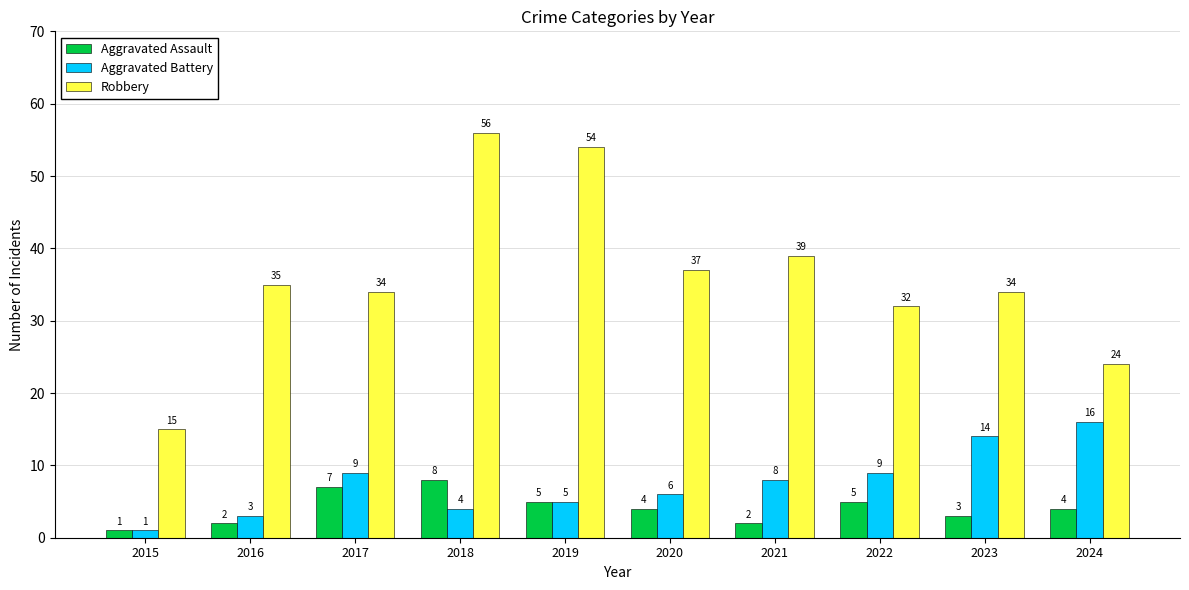

List the series in order of their peak value, lowest first.

Aggravated Assault, Aggravated Battery, Robbery